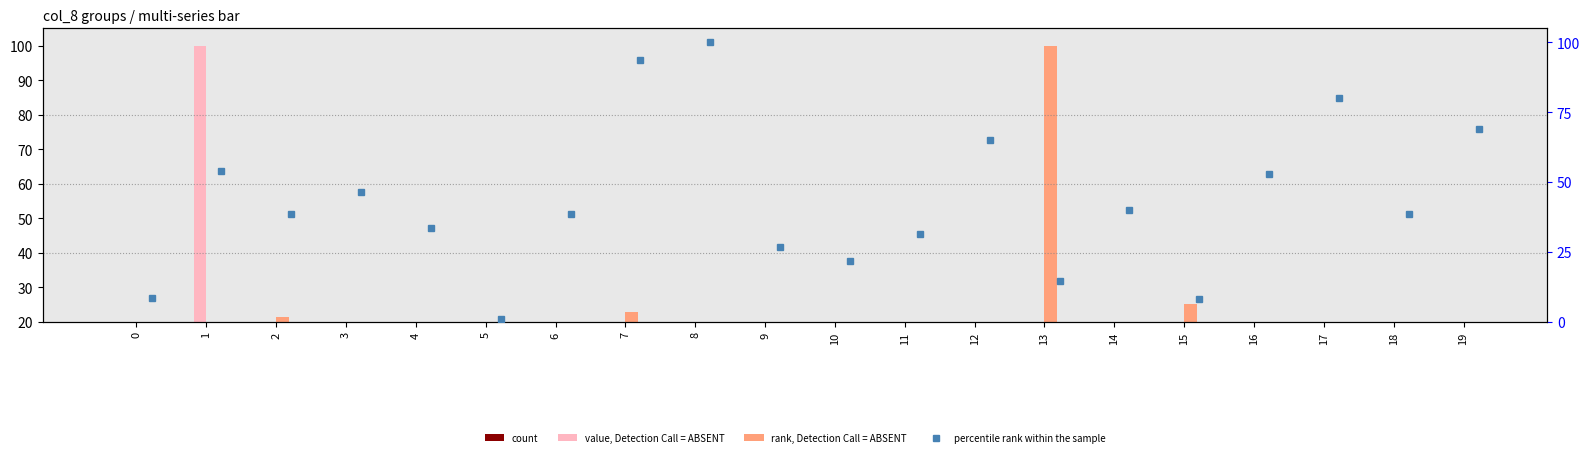

Rank the categories by rank, Detection Call = ABSENT value from highest to lowest.

13, 15, 7, 2, 18, 19, 6, 16, 0, 3, 14, 8, 17, 12, 1, 4, 5, 9, 10, 11